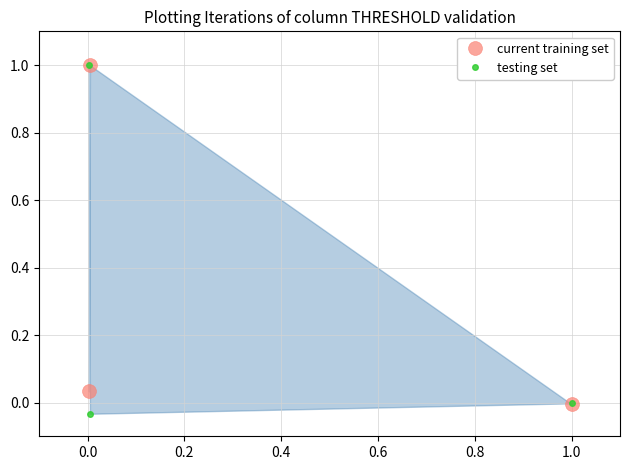

What is the difference between the maximum and minimum values in the testing set series?

1.0